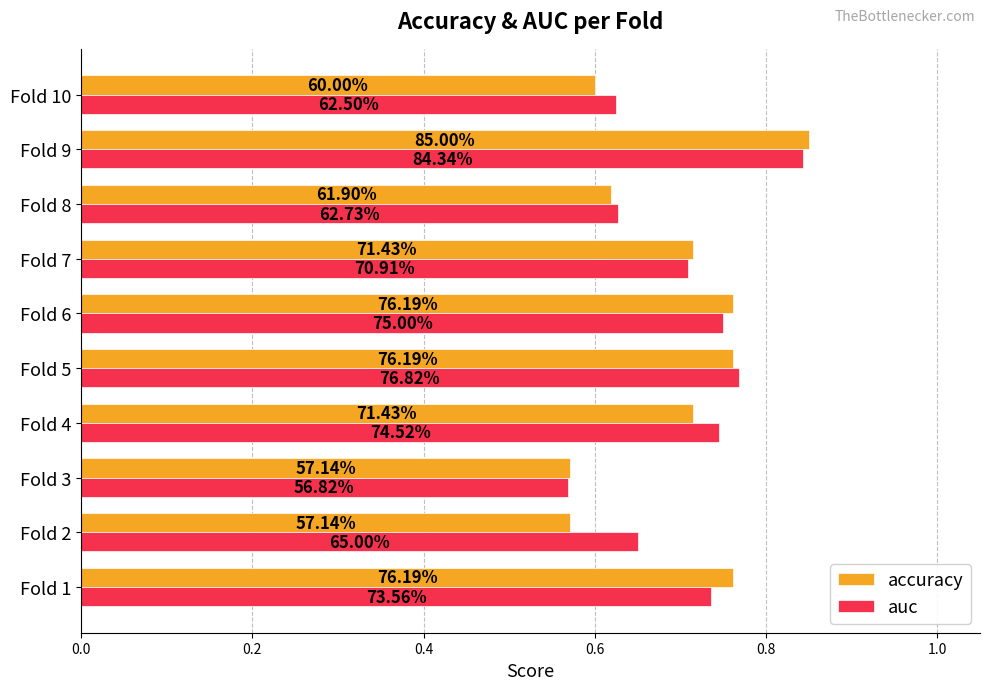

What are all the series names shown in the legend?

accuracy, auc